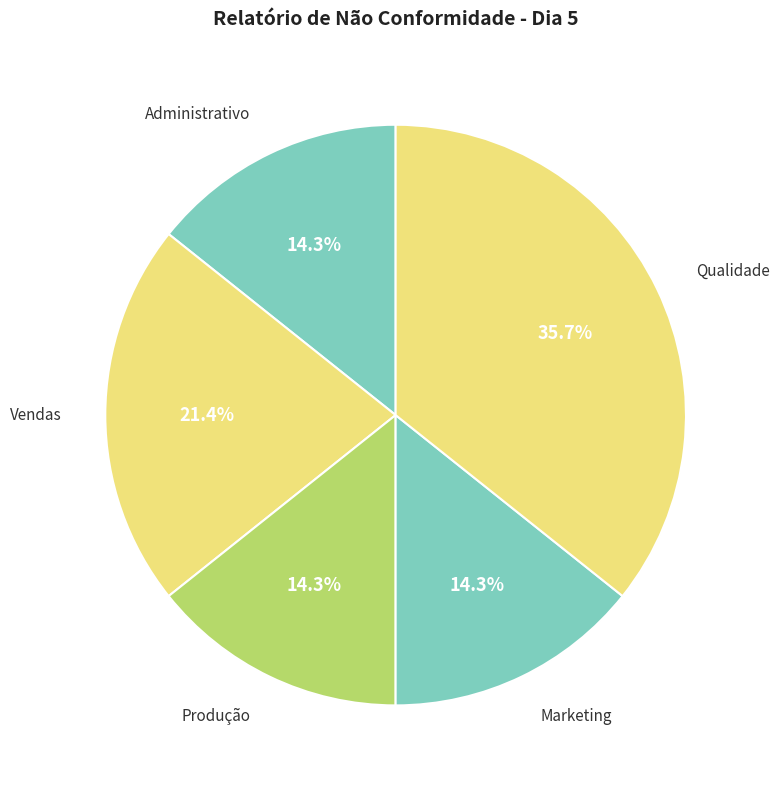

Count the number of slices in the pie.

5